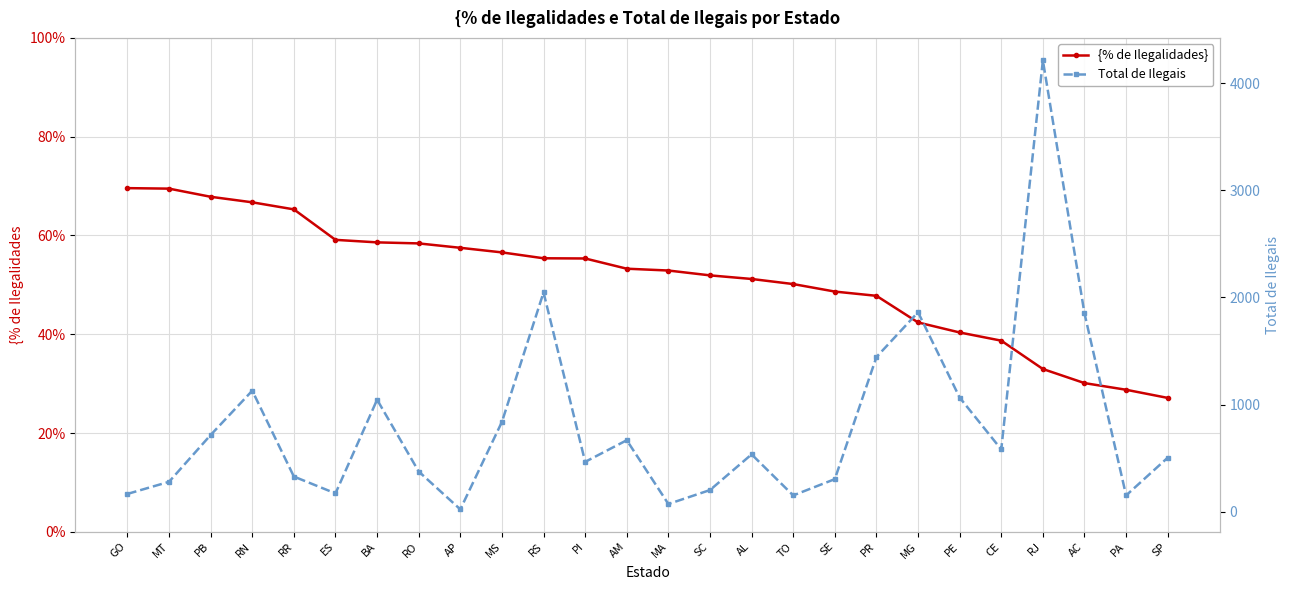

What value does the Total de Ilegais series have at RR?

329.0